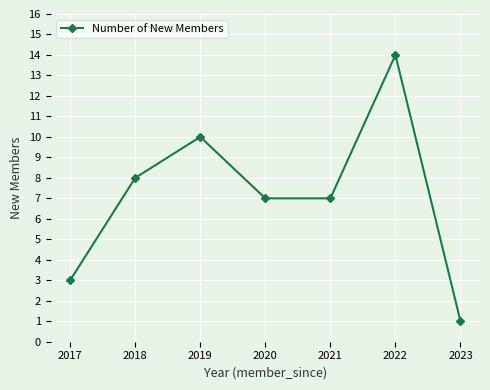

What is the sum of all values?

50